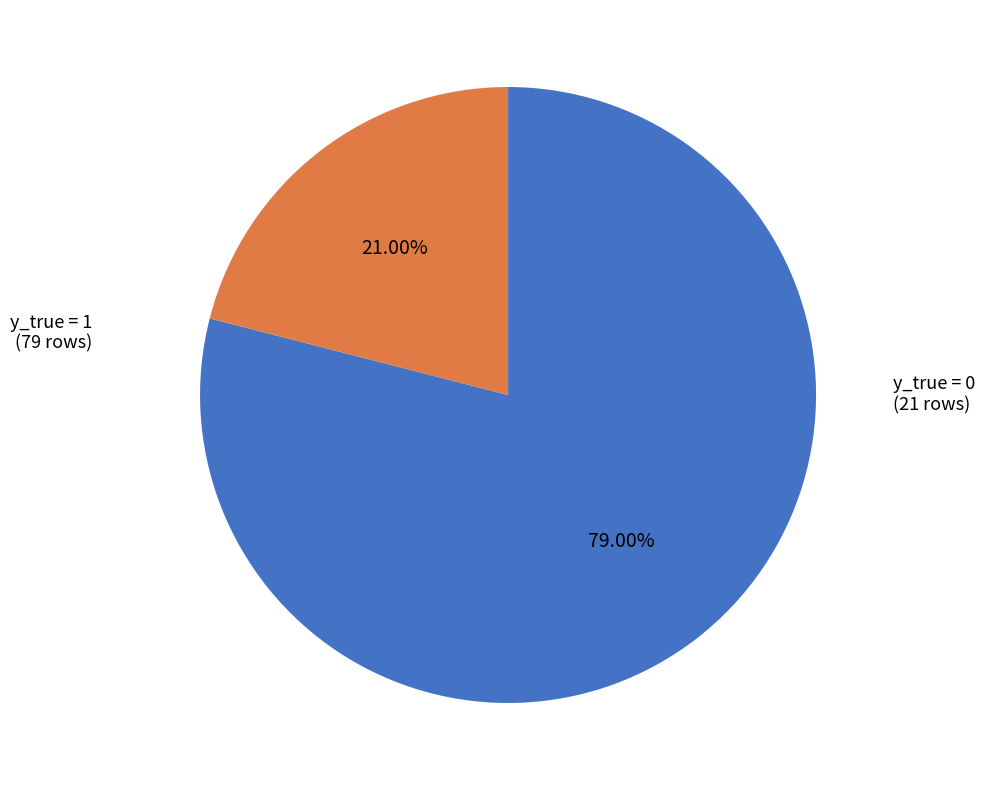

Rank the categories by value from lowest to highest.

y_true = 0, y_true = 1